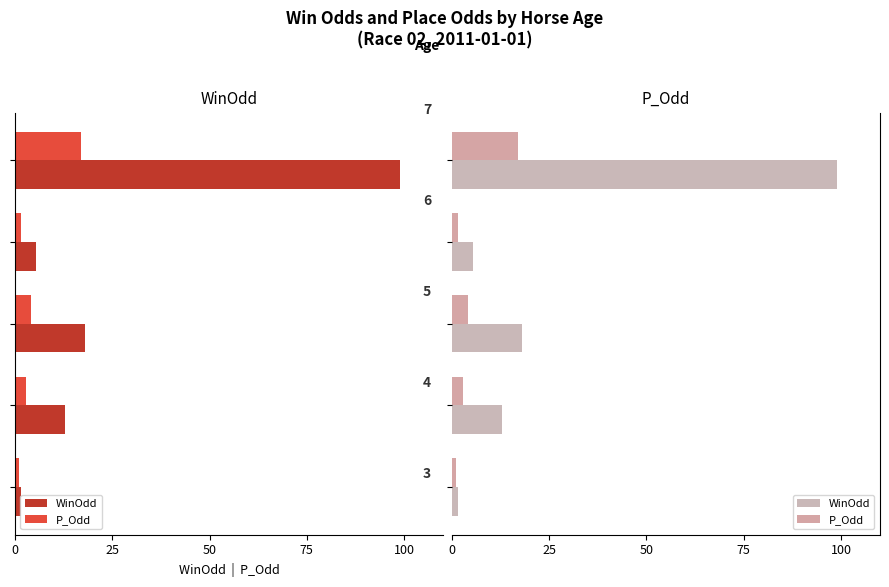

What is the difference between the maximum and minimum values in the P_Odd series?

15.9